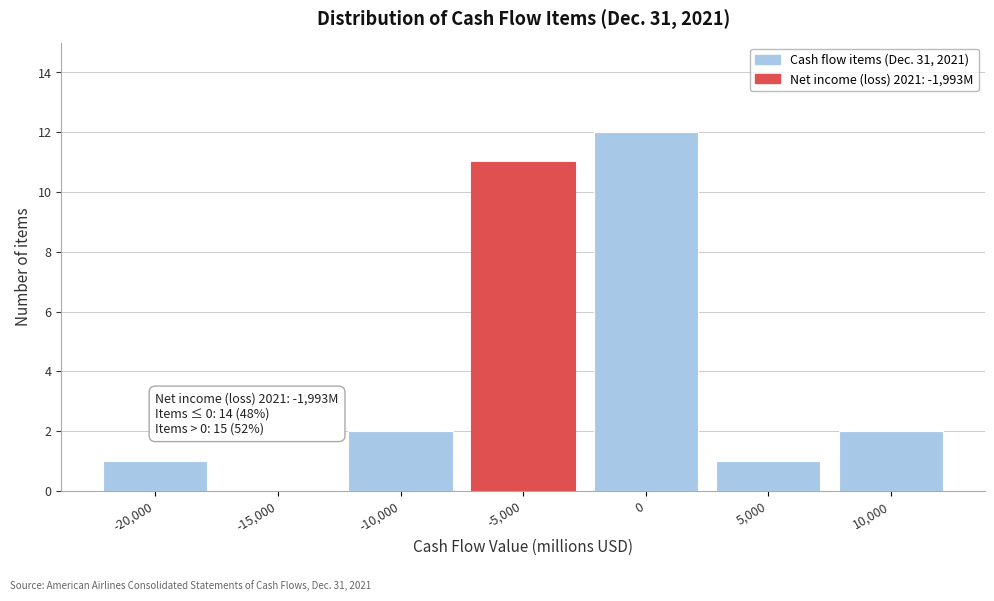

Reading left to right, list all the values displayed in this chart.

-20,000=1	-15,000=0	-10,000=2	-5,000=11	0=12	5,000=1	10,000=2